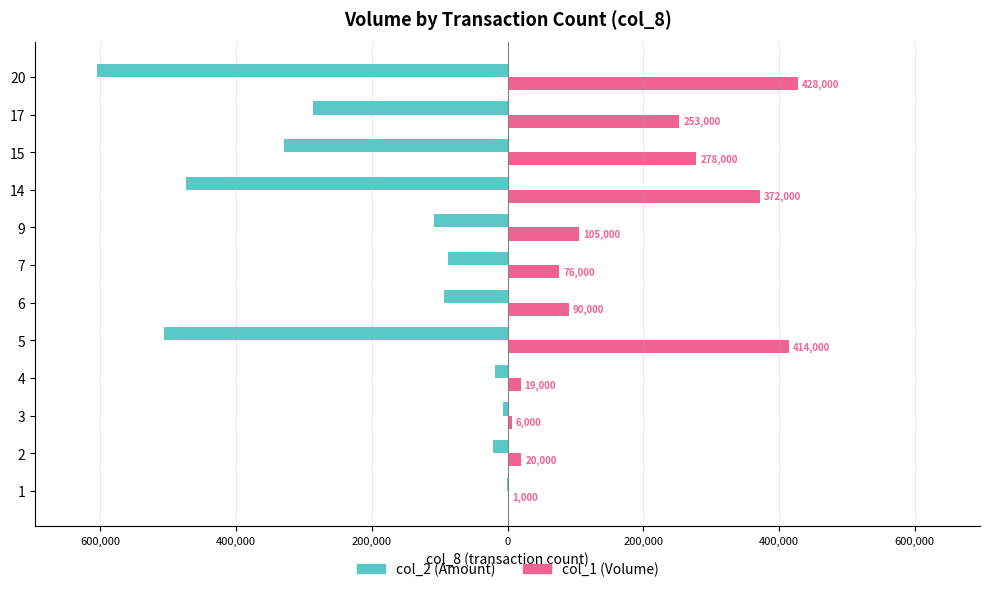

What are all the series names shown in the legend?

col_2 (Amount), col_1 (Volume)